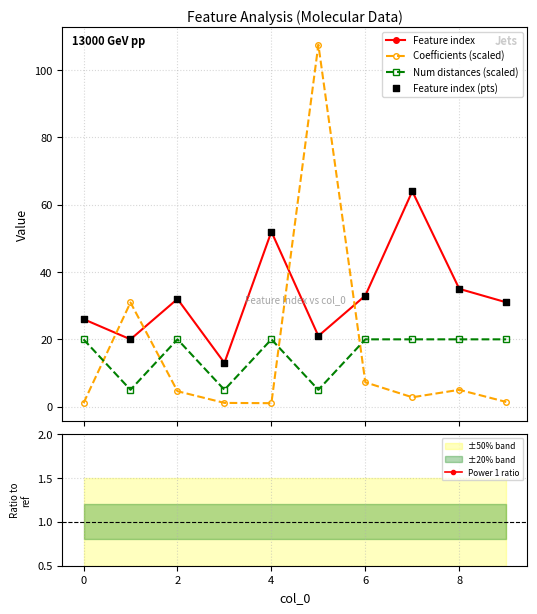

Is the value of Power 1 ratio at 8 greater than the value of Feature index (pts) at 9?

No